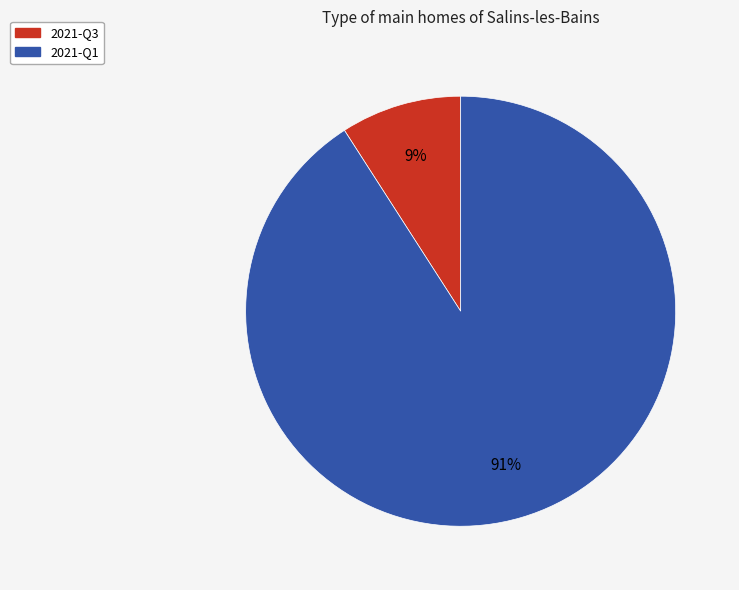

How many segments does this pie chart have?

2